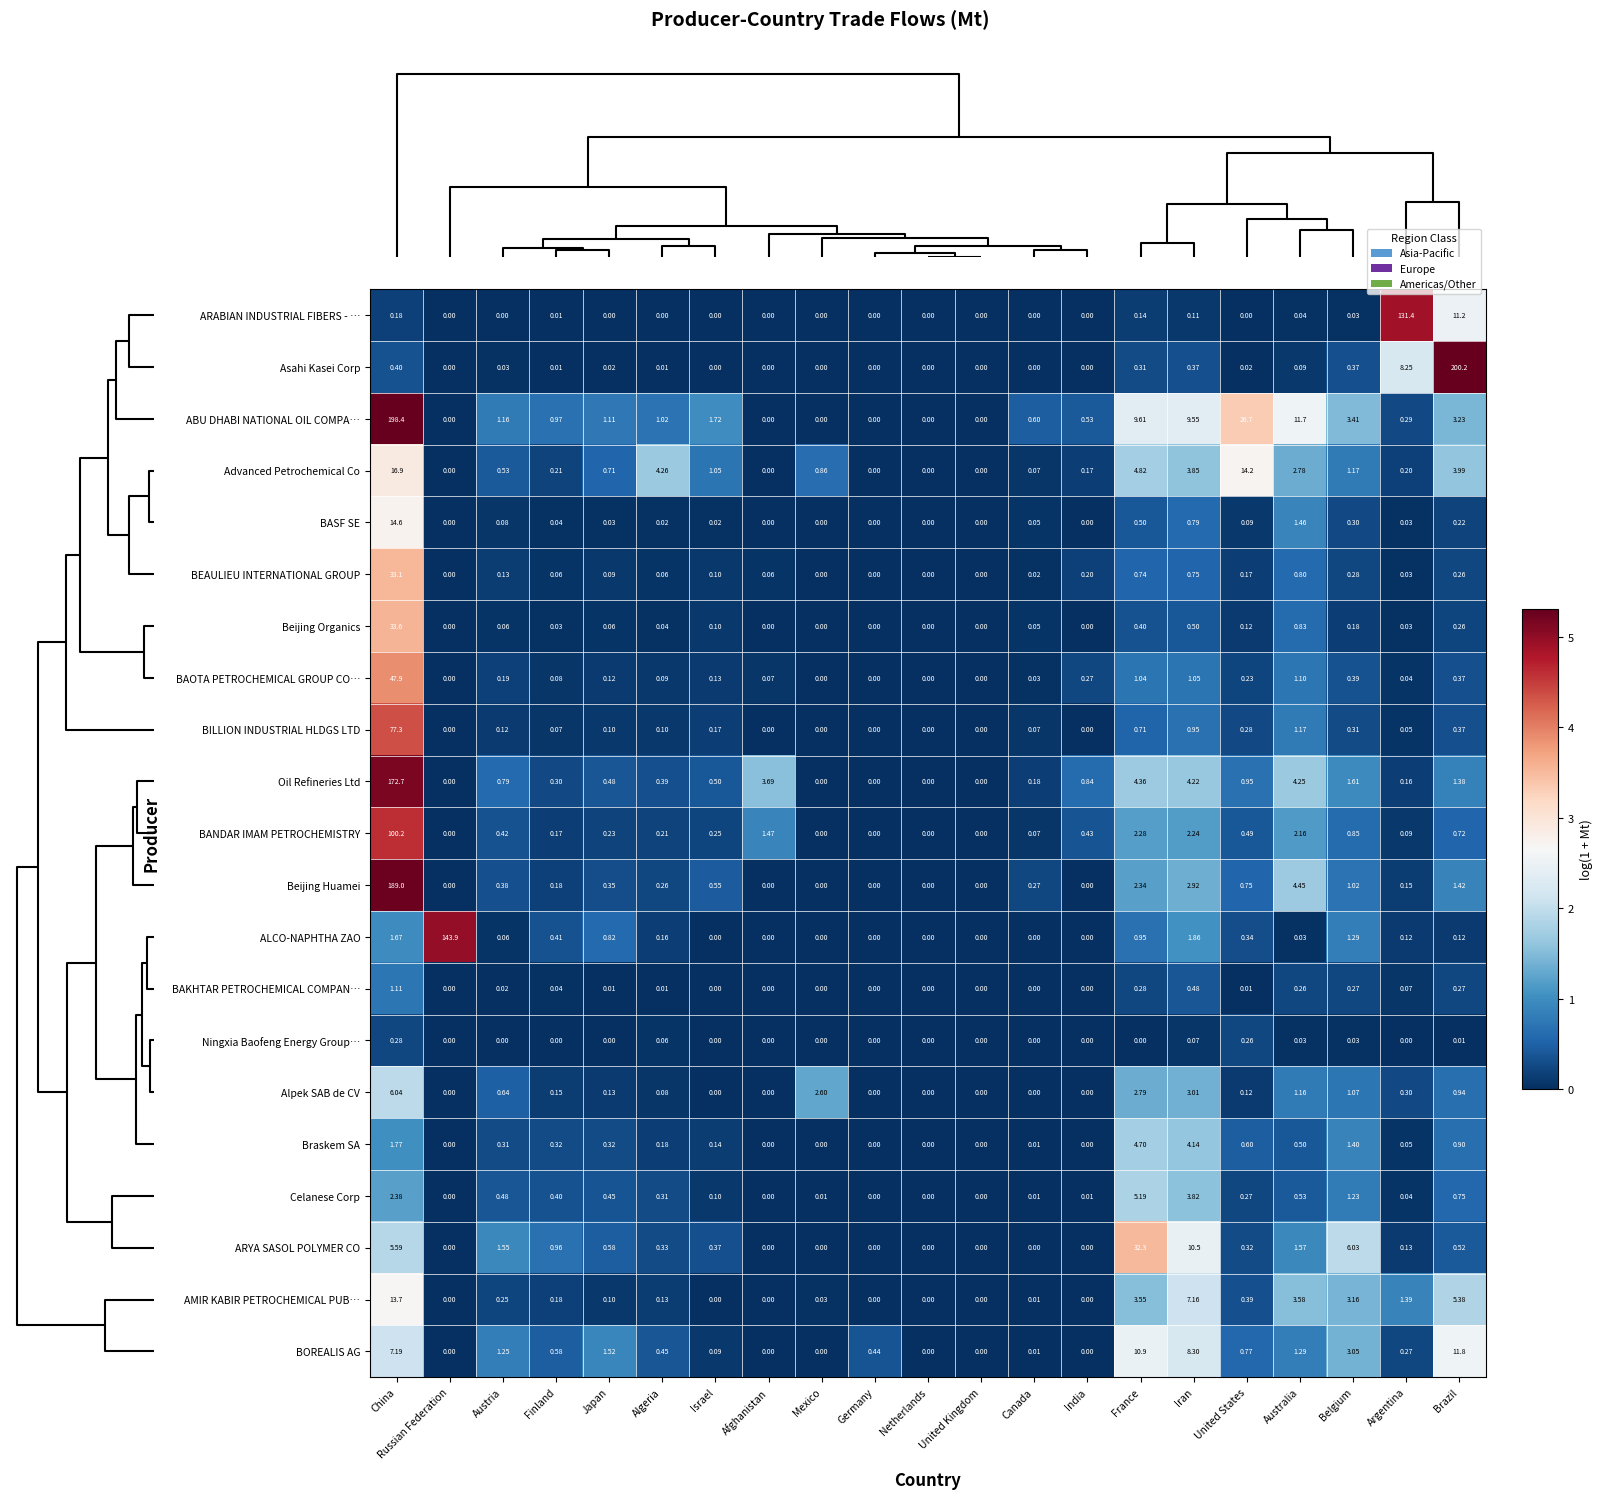

Which category has the highest value in the Beijing Huamei series?

China